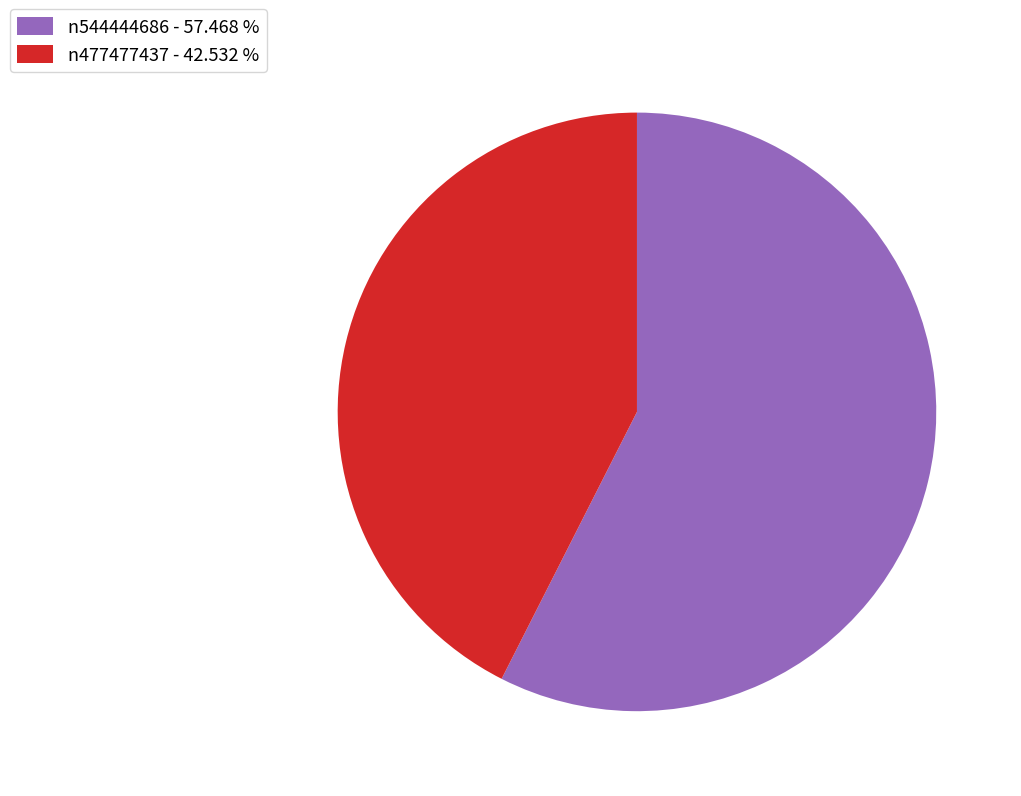

Which category has the smallest portion of the pie?

n477477437